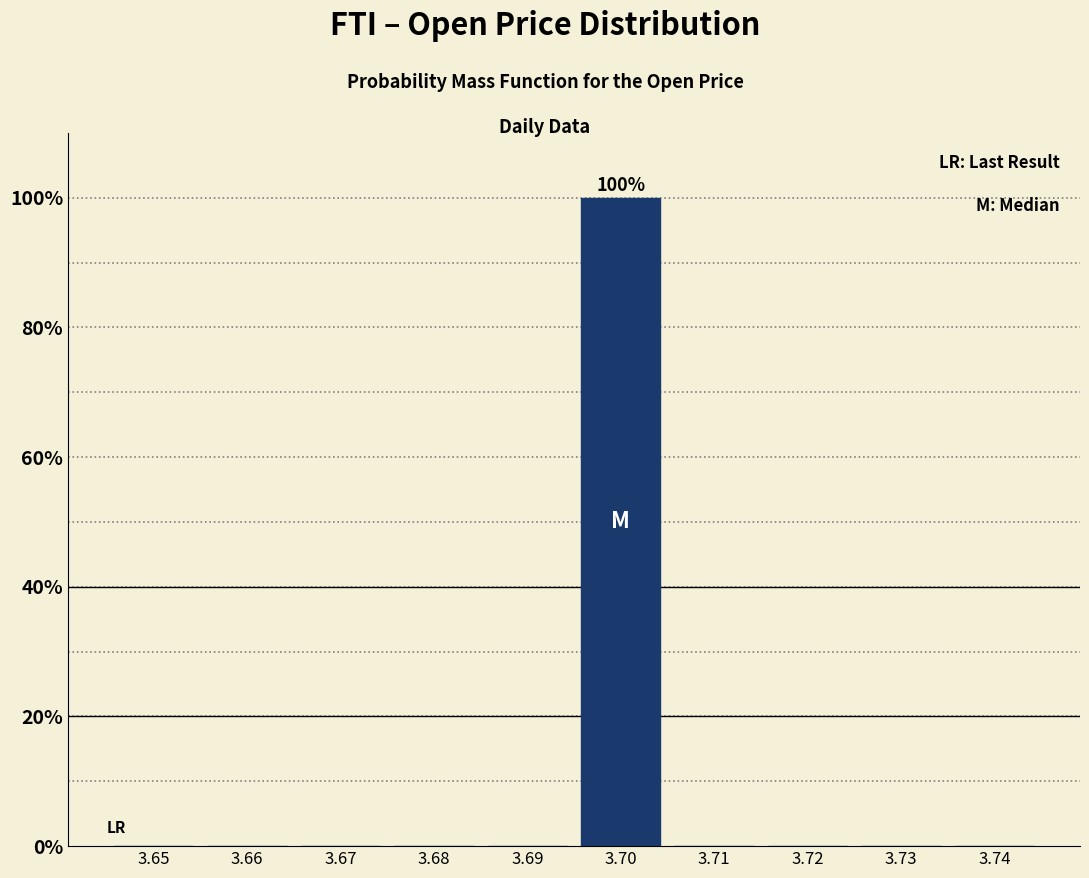

Reading right to left, extract all data points from this chart.

3.74=0	3.73=0	3.72=0	3.71=0	3.70=100	3.69=0	3.68=0	3.67=0	3.66=0	3.65=0